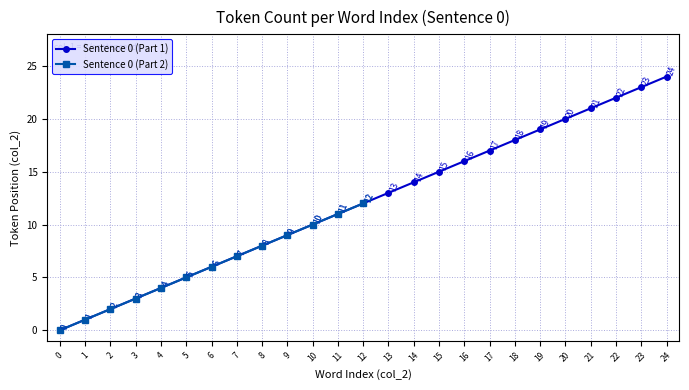

What is the change in value from 12 to 17?

+5